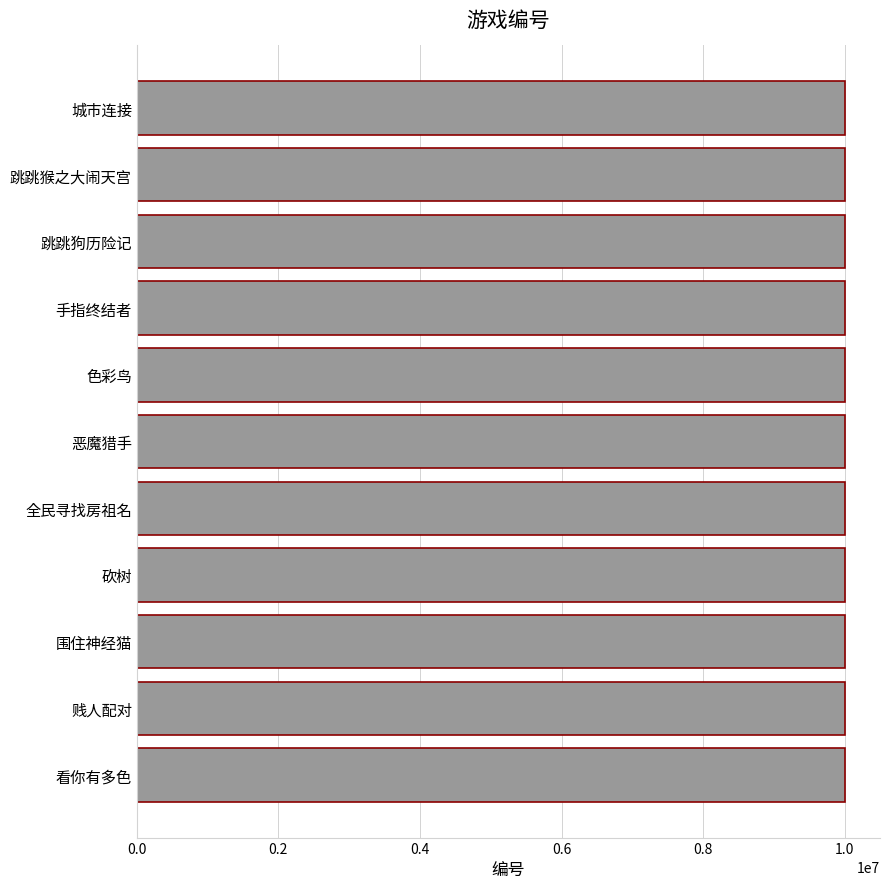

What is the sum of all values?

110000219